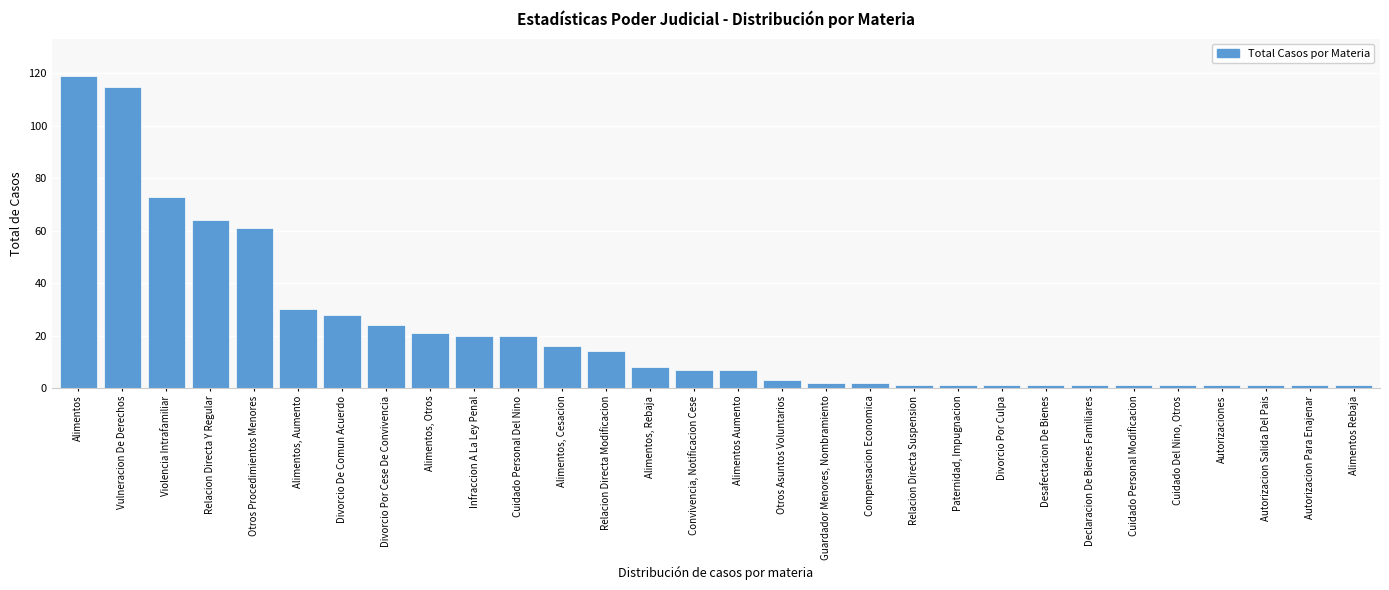

Reading left to right, list all the values displayed in this chart.

119	115	73	64	61	30	28	24	21	20	20	16	14	8	7	7	3	2	2	1	1	1	1	1	1	1	1	1	1	1